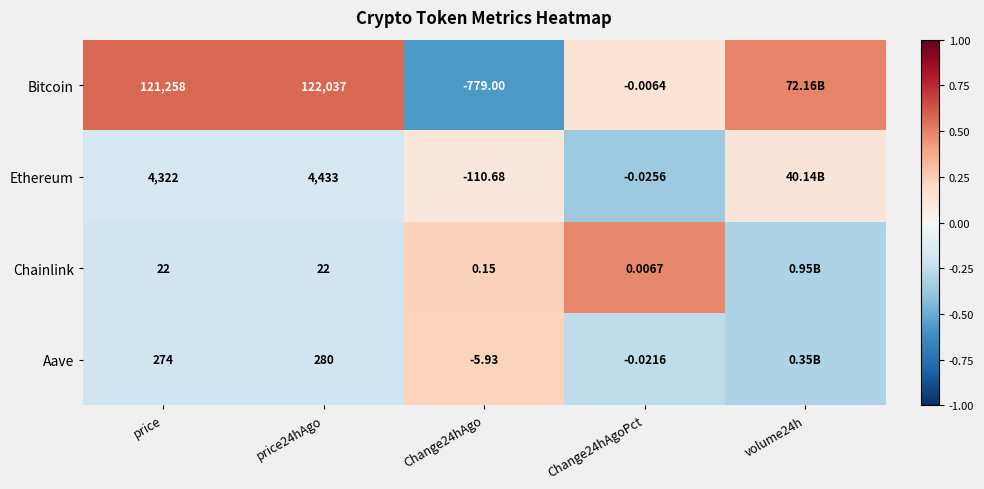

At how many categories does at least one series exceed 0?

5